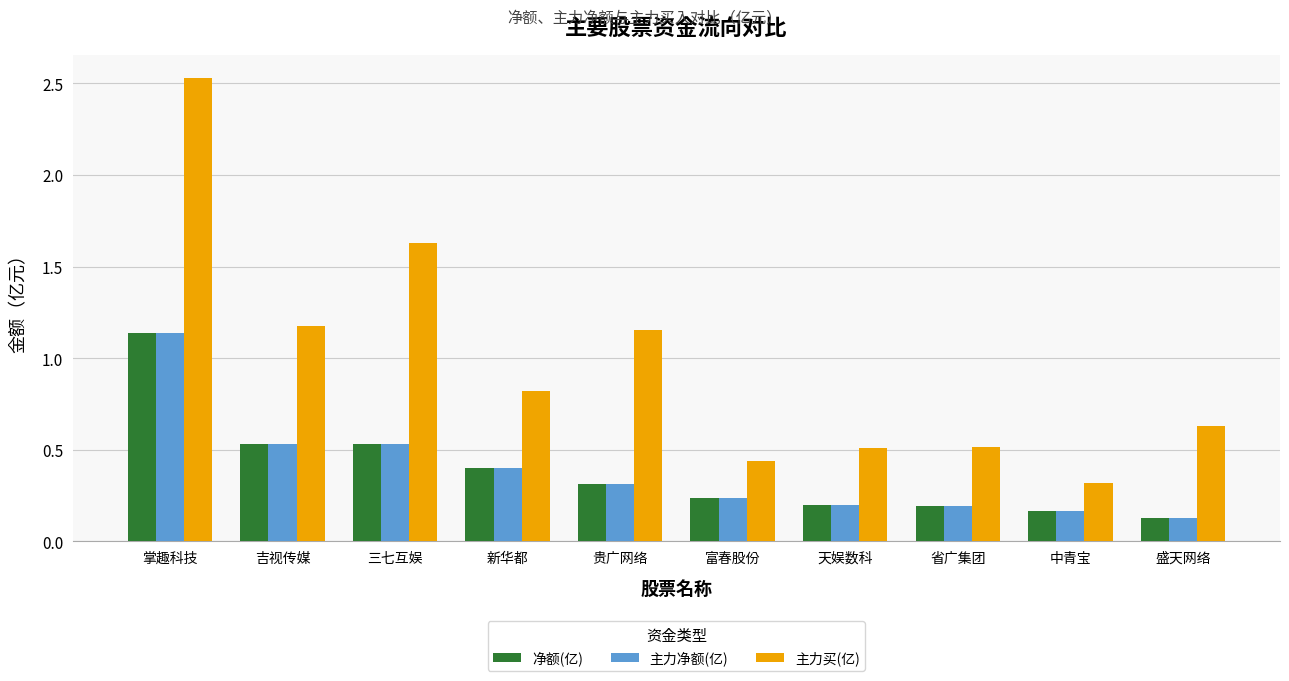

How many groups of bars are there?

10